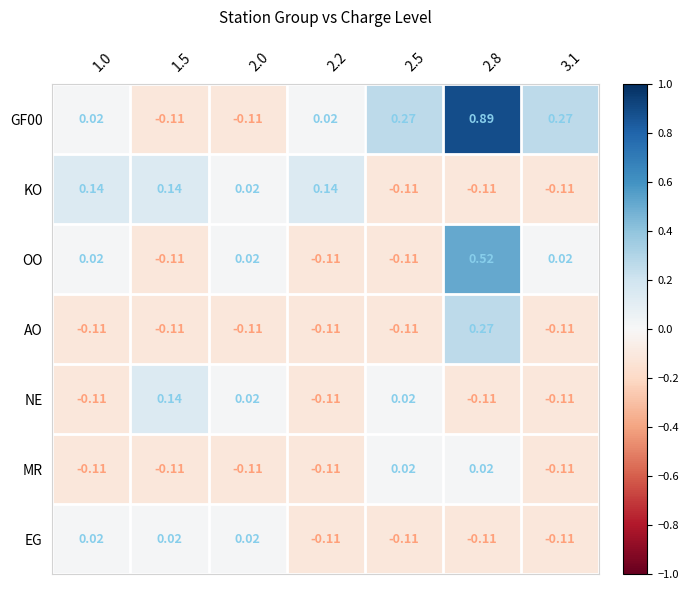

How many values in the GF00 series are below 0?

2